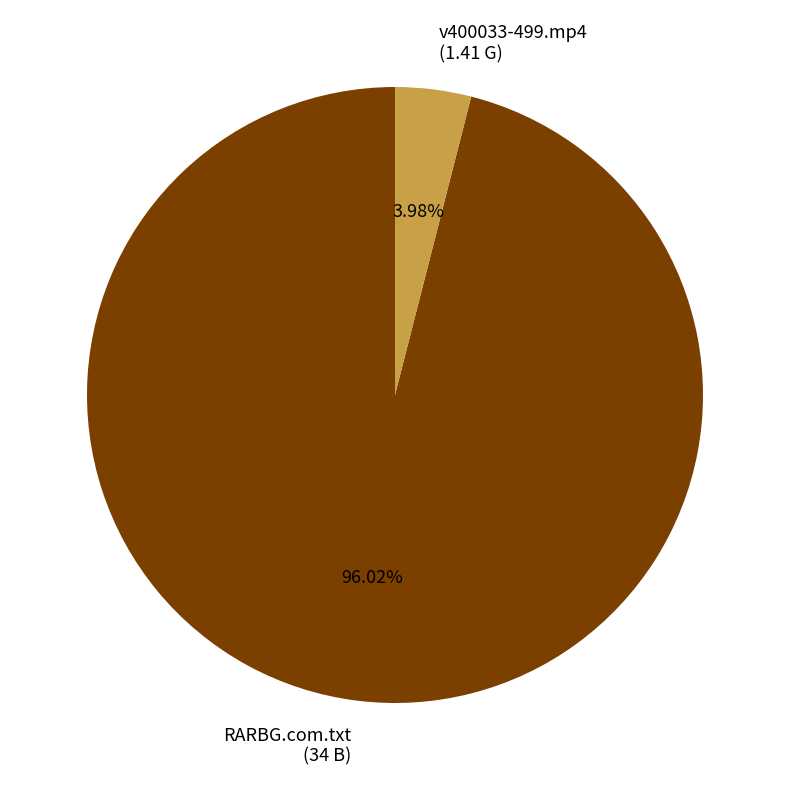

To the nearest percent, what portion does RARBG.com.txt represent?

96%